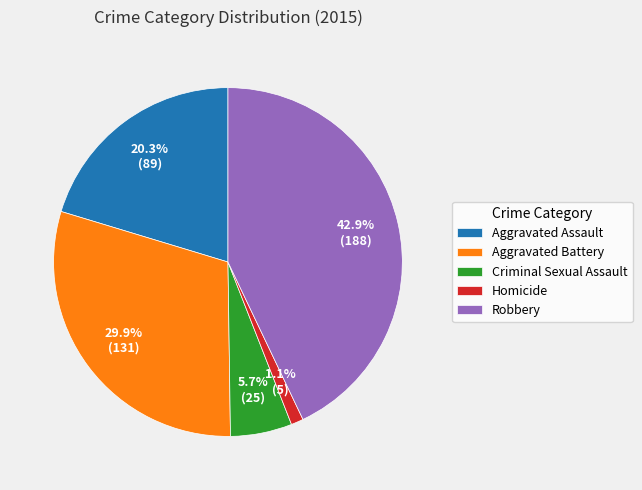

Between Aggravated Assault and Aggravated Battery, which is larger?

Aggravated Battery